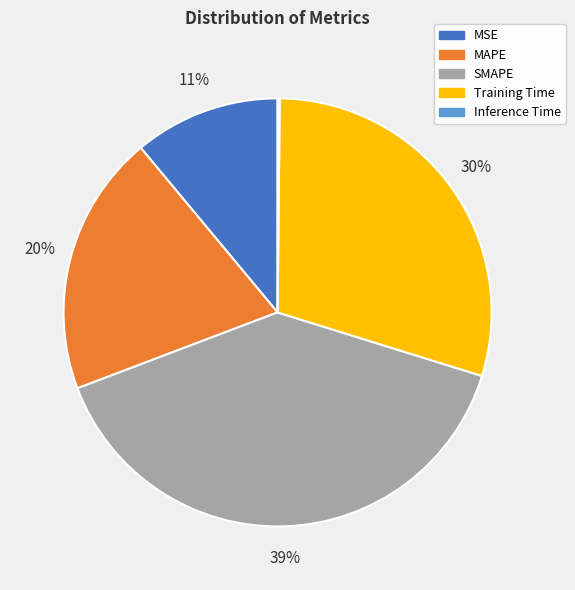

To the nearest percent, what percentage of the pie is SMAPE?

39%